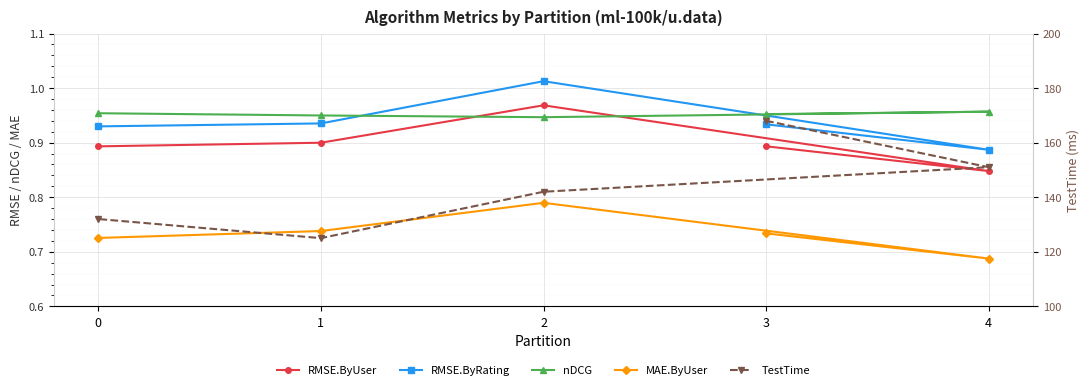

Rank the categories by TestTime value from lowest to highest.

1, 0, 2, 4, 3